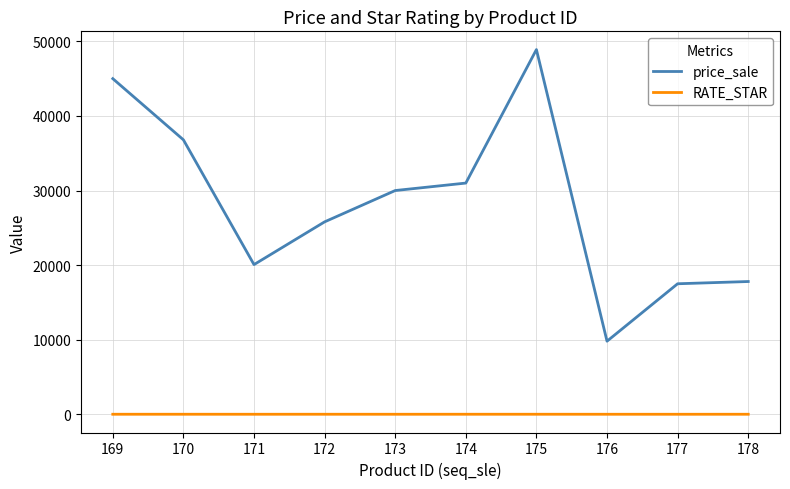

What is the difference between the highest and lowest values at 170?

36795